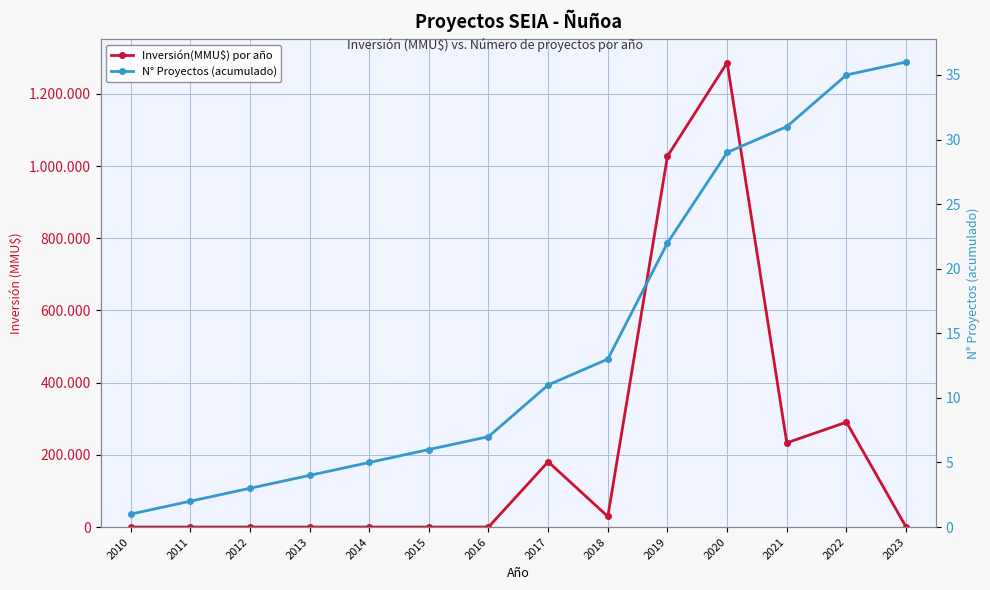

At how many categories does at least one series exceed 361237?

2